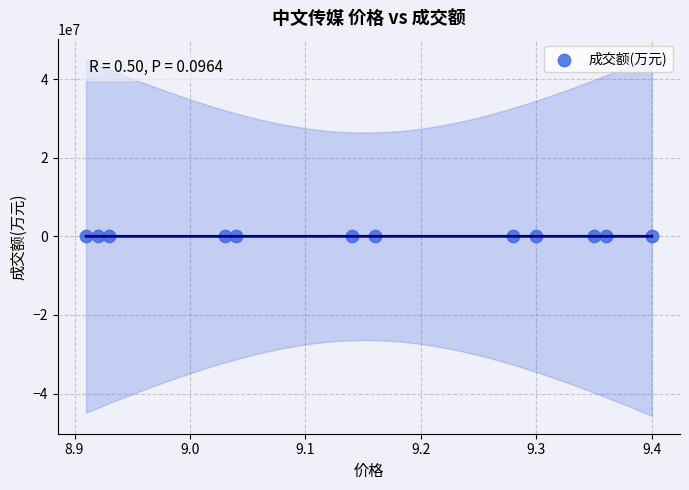

What is the average Y value?

8894